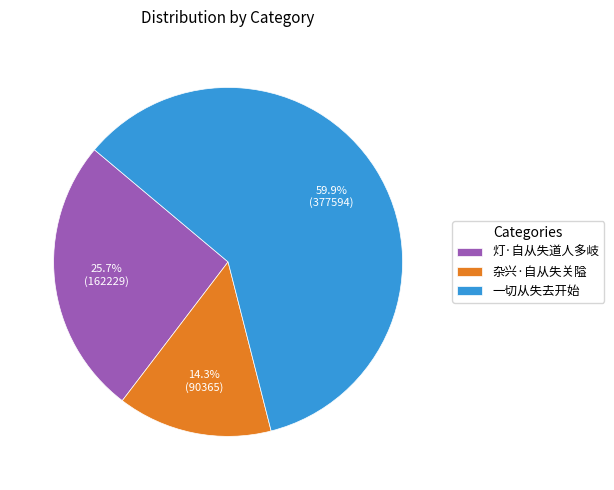

How many segments does this pie chart have?

3